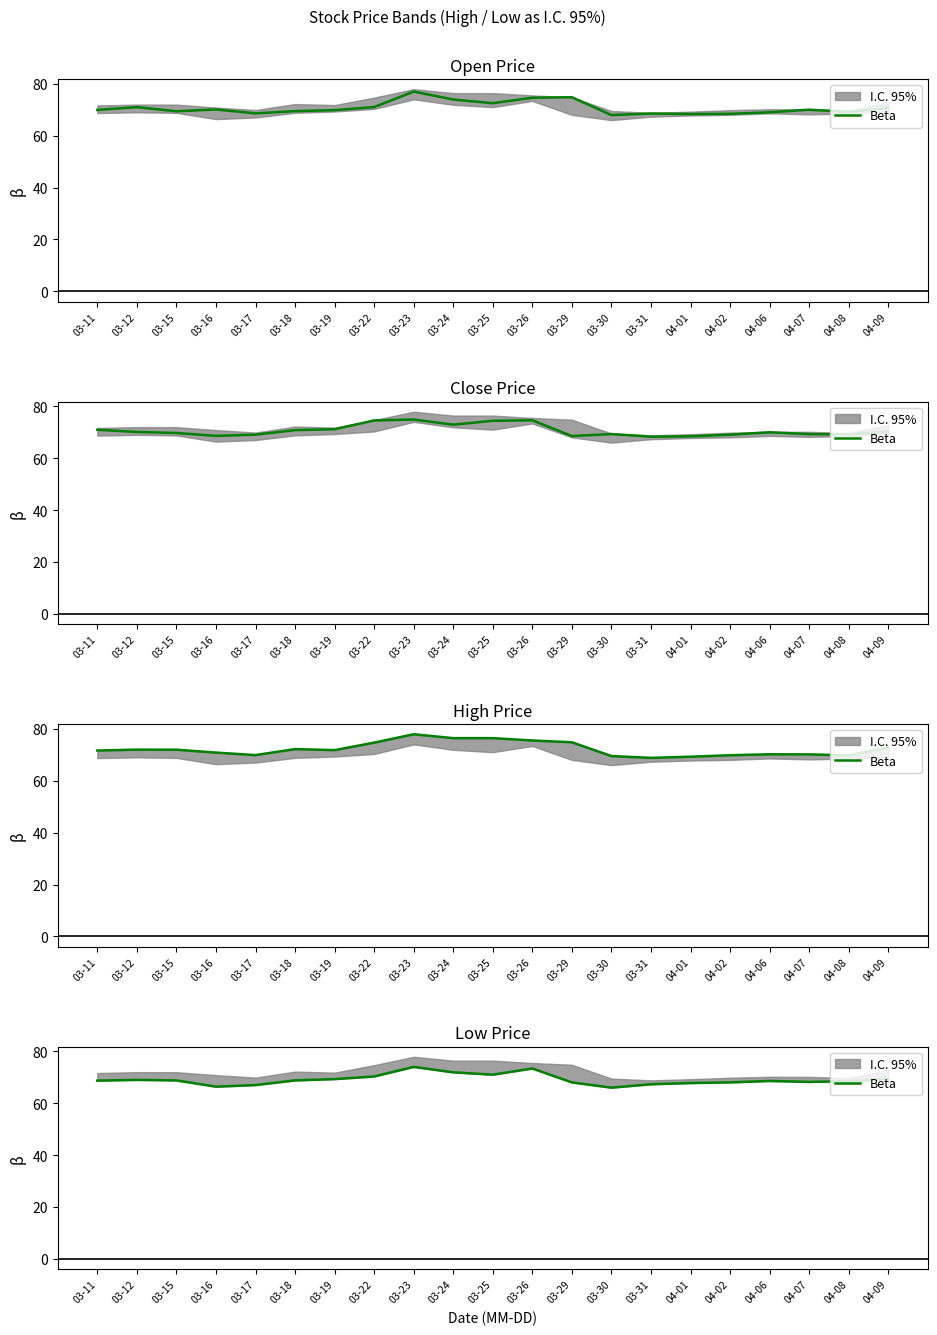

At which category does the data reach its first local peak?

03-12